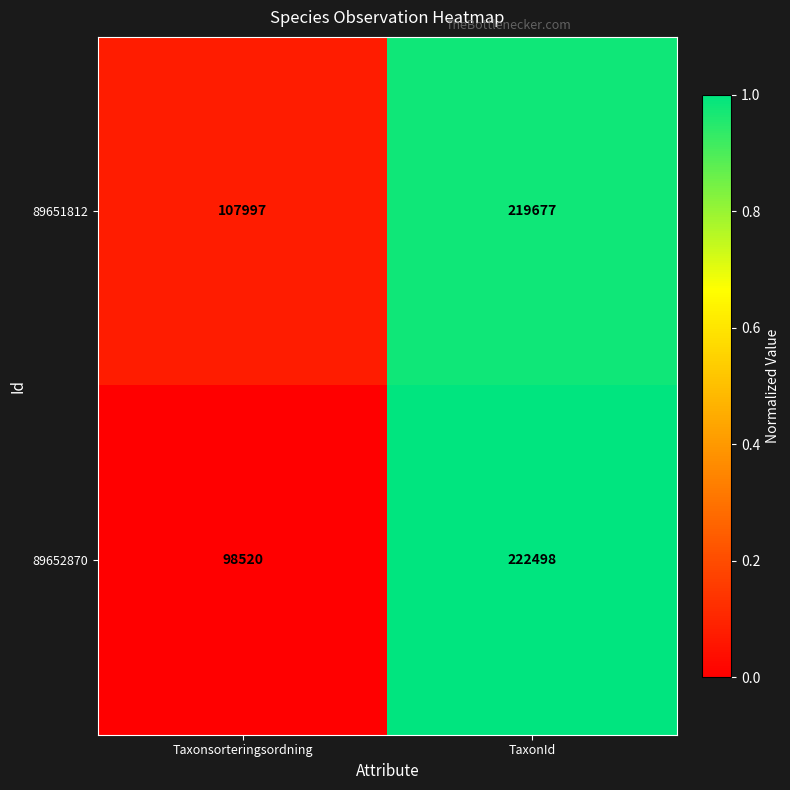

Which series has the widest spread of values?

89652870